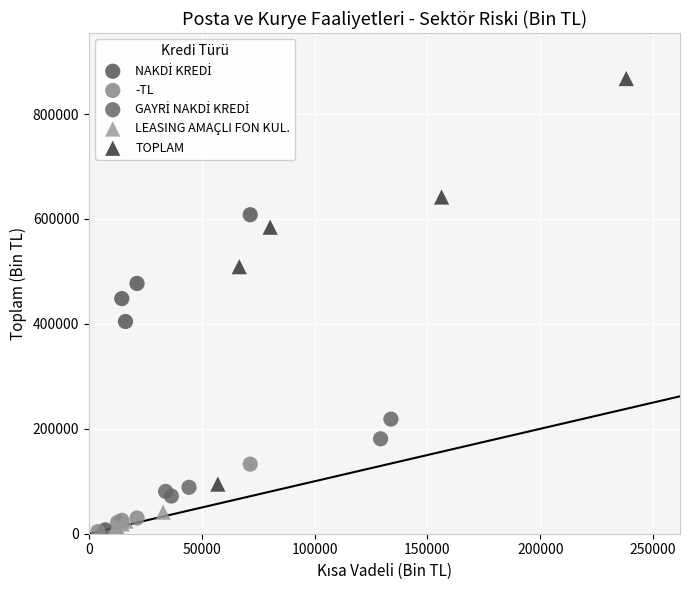

Which series contains the highest Y value?

TOPLAM